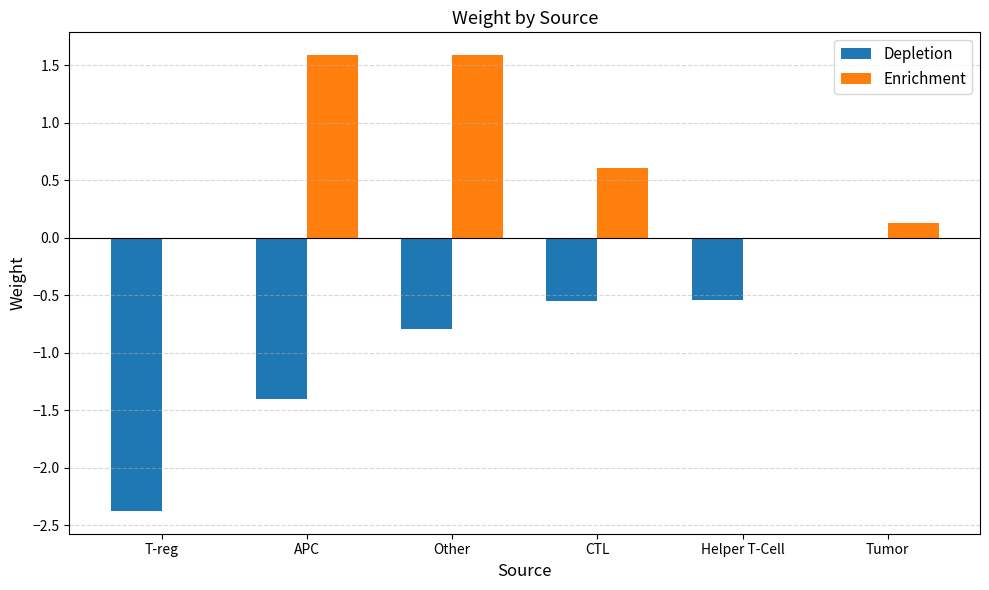

What is the spread (max minus min) of values at T-reg?

2.4